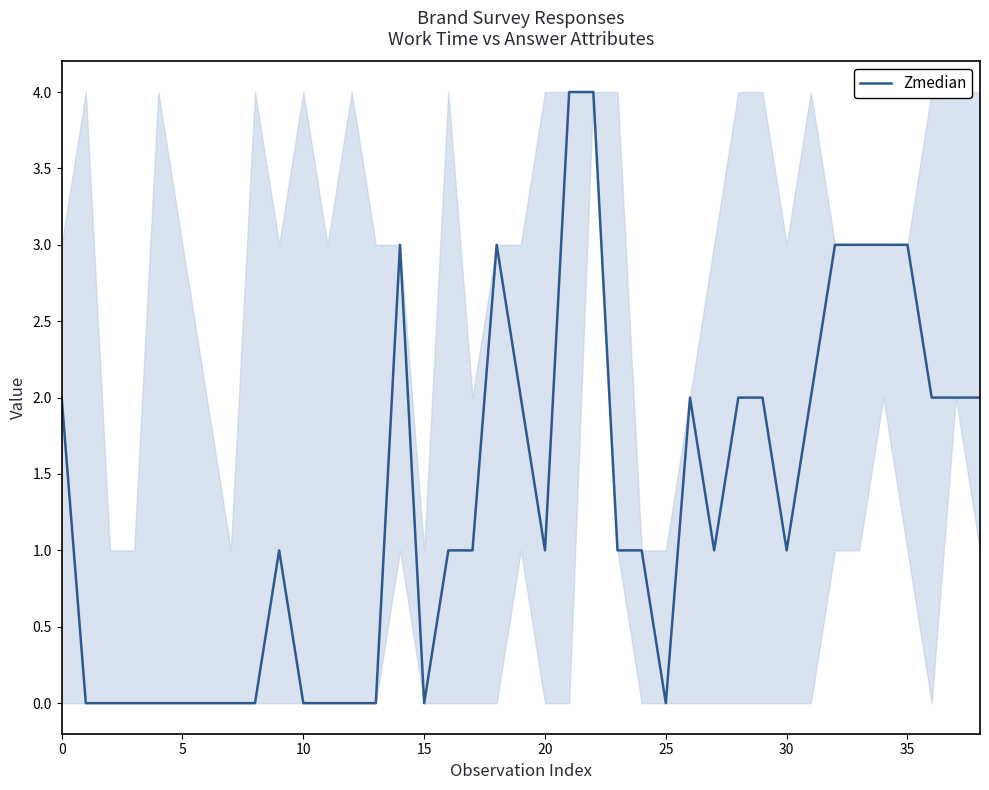

Is this an area chart (filled region under the line)?

No